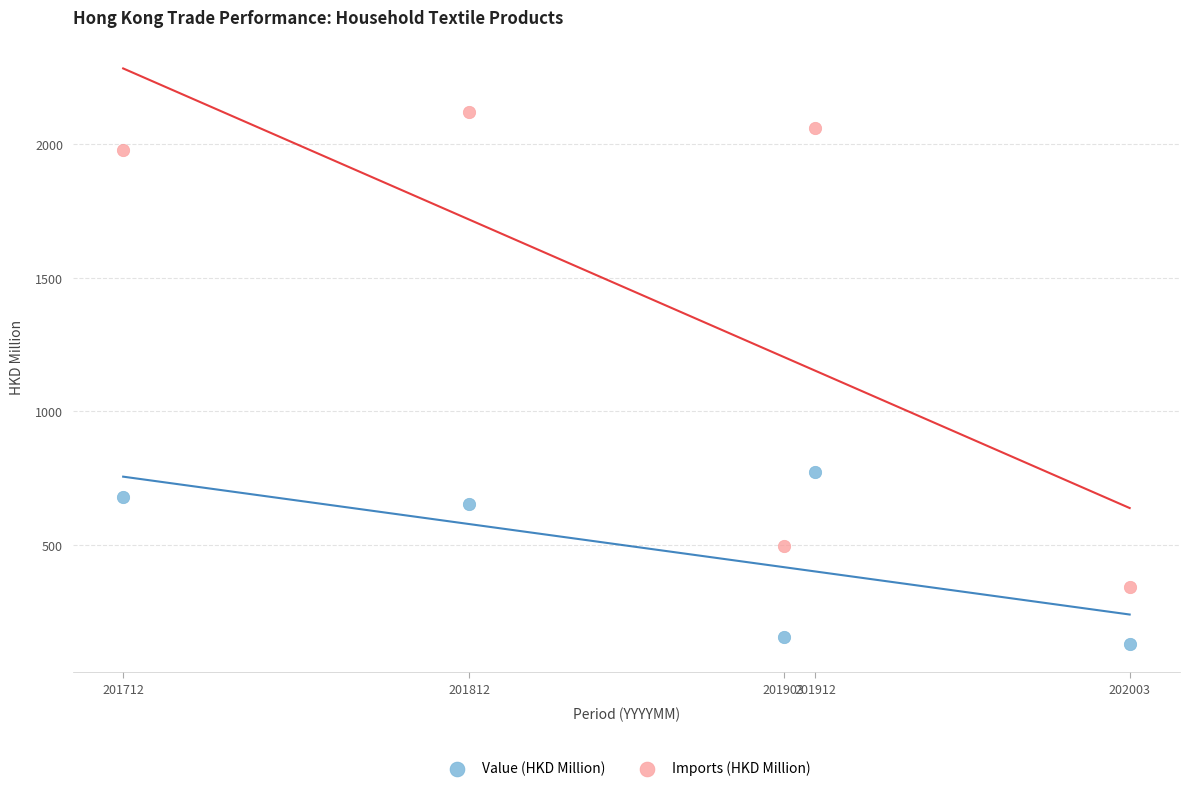

What are all the series names shown in the legend?

Value (HKD Million), Imports (HKD Million)